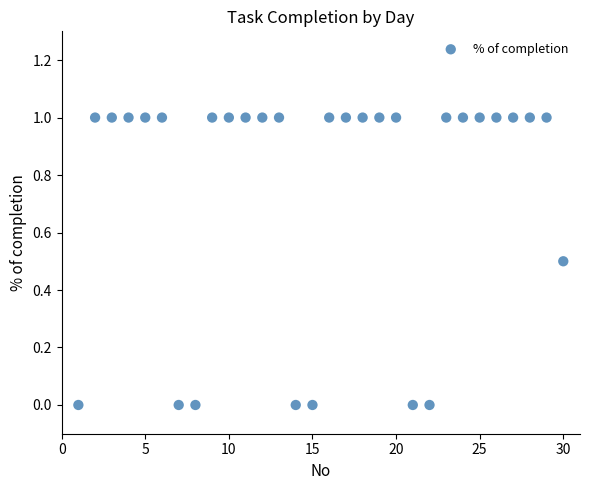

What is the range of X values (max minus min)?

29.0